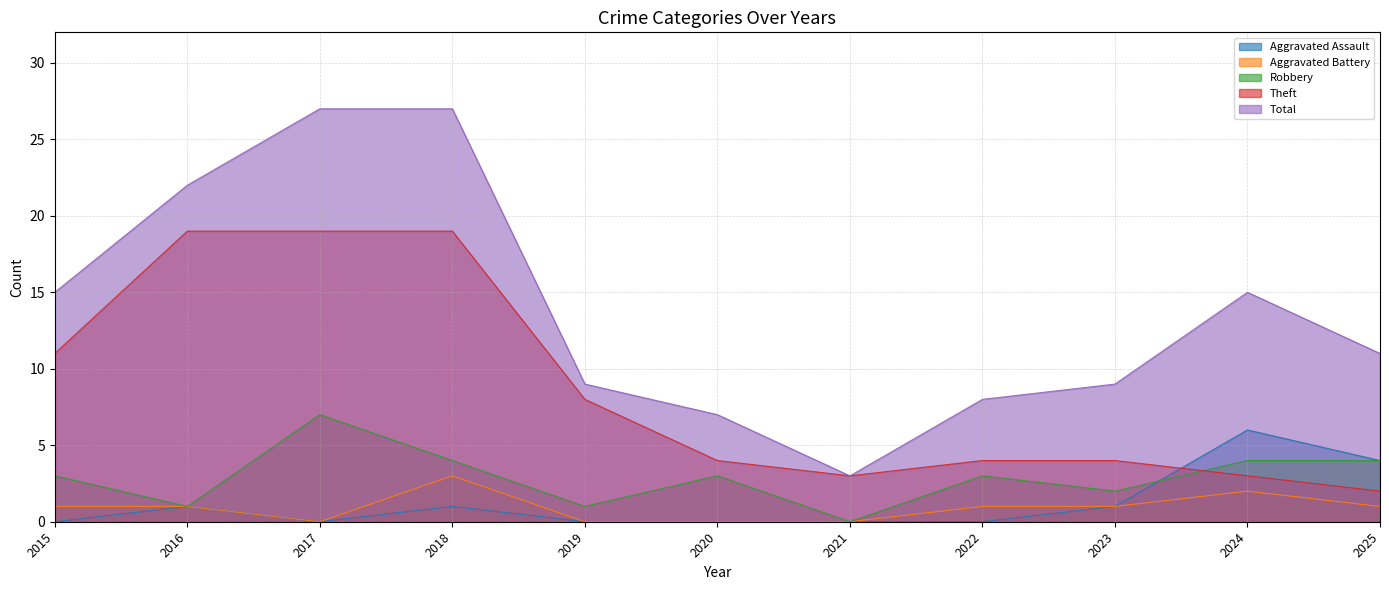

Reading right to left, list all the values displayed in this chart.

Aggravated Assault: 4	6	1	0	0	0	0	1	0	1	0
Aggravated Battery: 1	2	1	1	0	0	0	3	0	1	1
Robbery: 4	4	2	3	0	3	1	4	7	1	3
Theft: 2	3	4	4	3	4	8	19	19	19	11
Total: 11	15	9	8	3	7	9	27	27	22	15